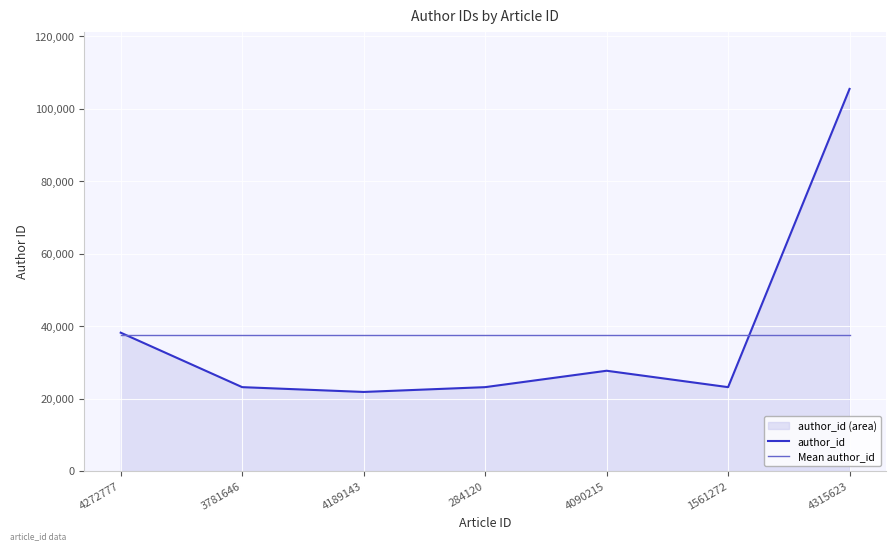

Where do author_id and Mean author_id first cross each other?

4272777 and 3781646